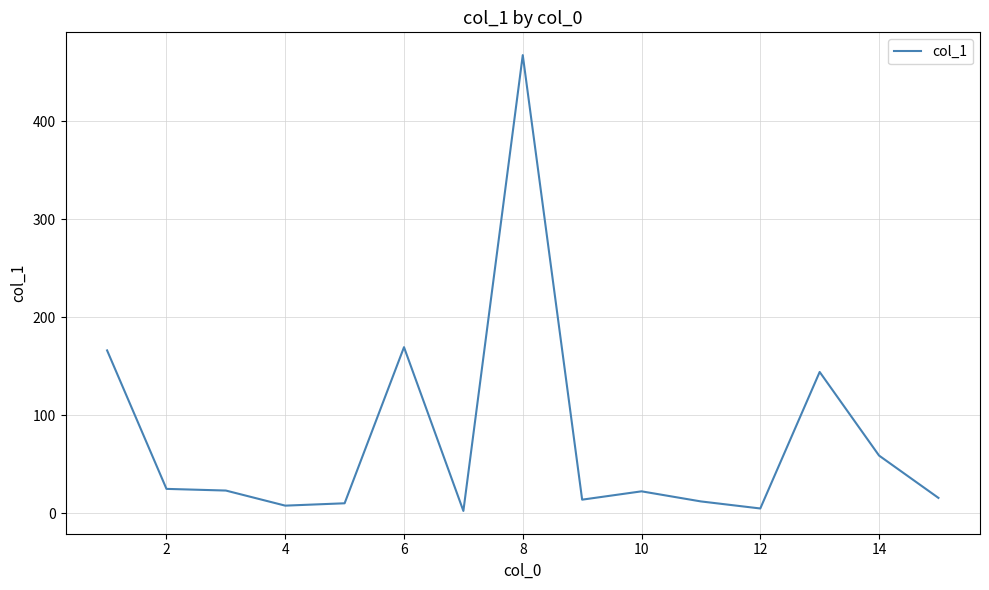

What is the maximum value shown in the chart?

467.4